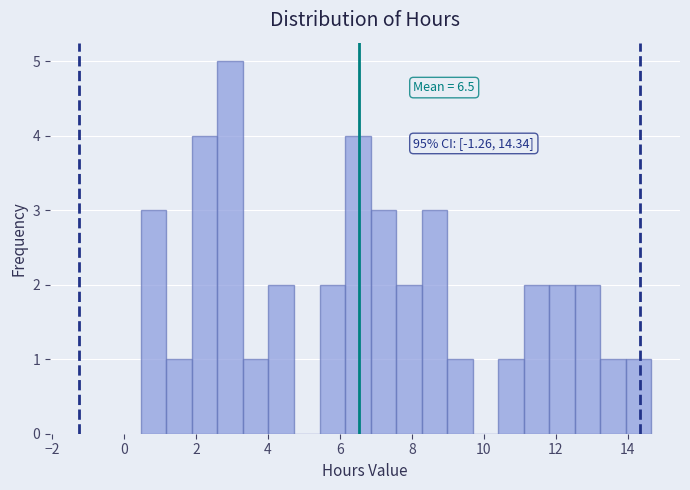

Read against the x-axis, roughly where is the centre of the tallest bar?

3.0